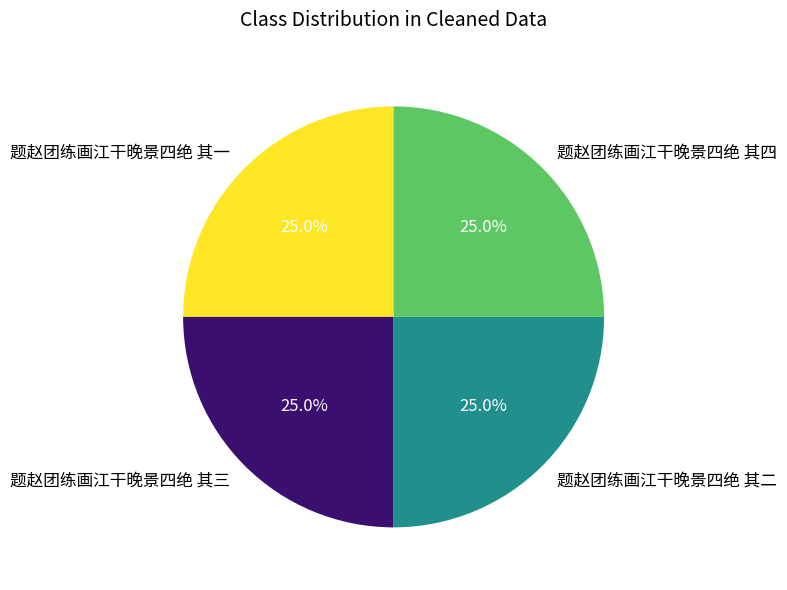

Does any single category account for the majority?

No